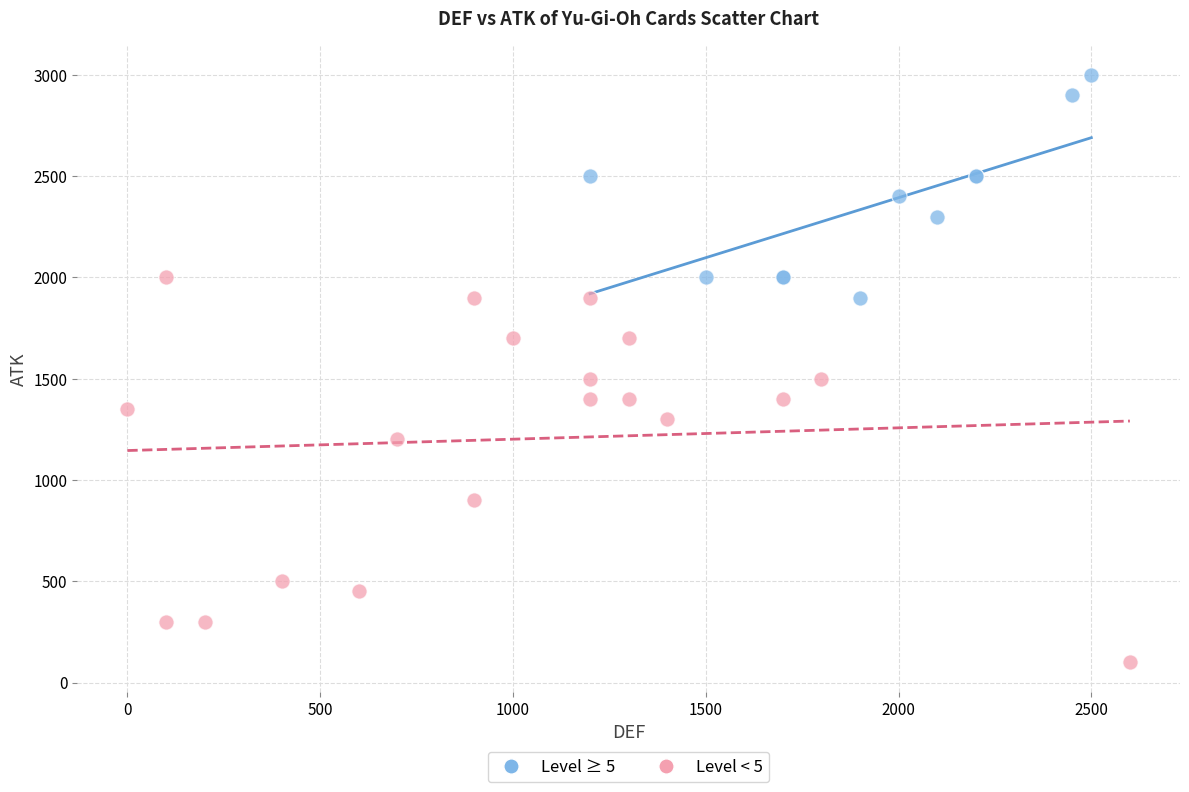

Which series reaches the minimum Y coordinate?

Level < 5